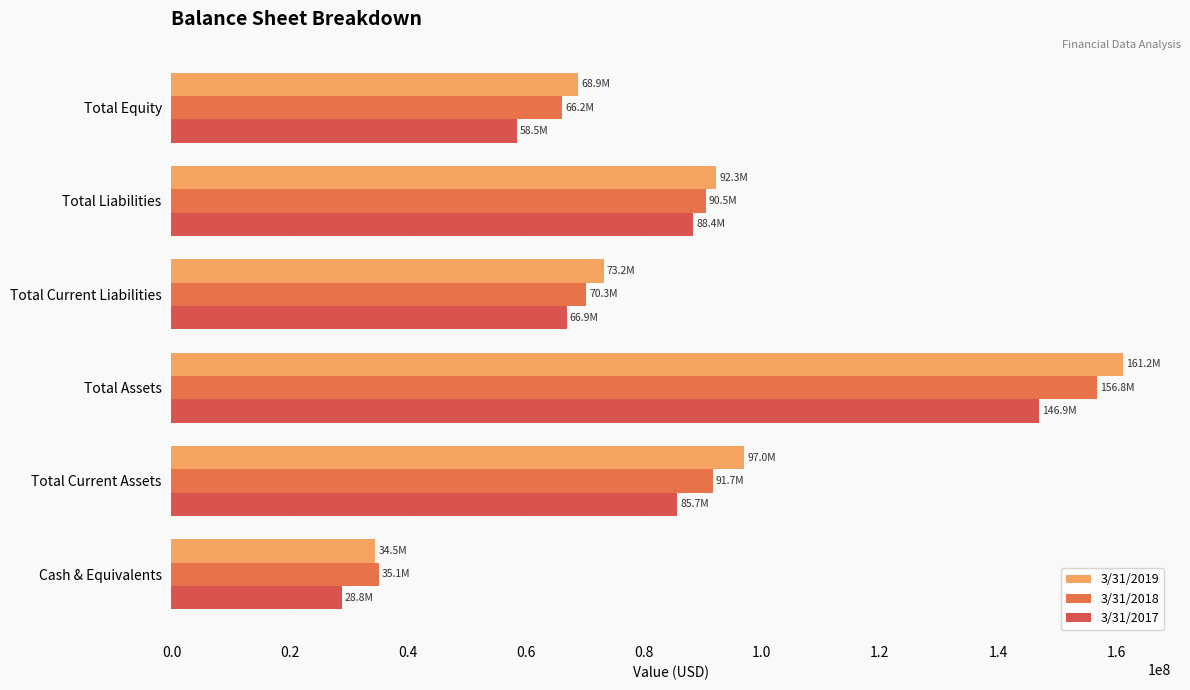

What is the average value of the 3/31/2018 series?

85117167